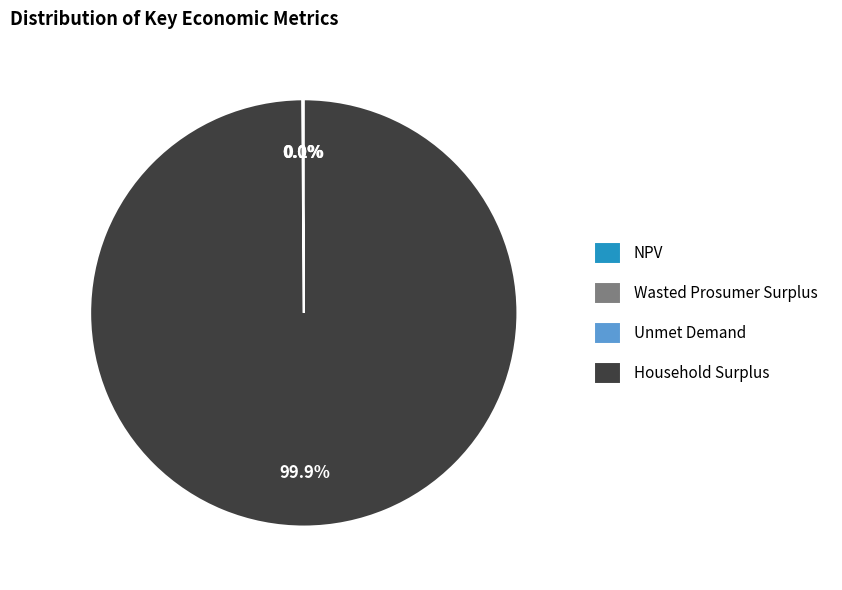

What is the largest slice in the pie chart?

Household Surplus